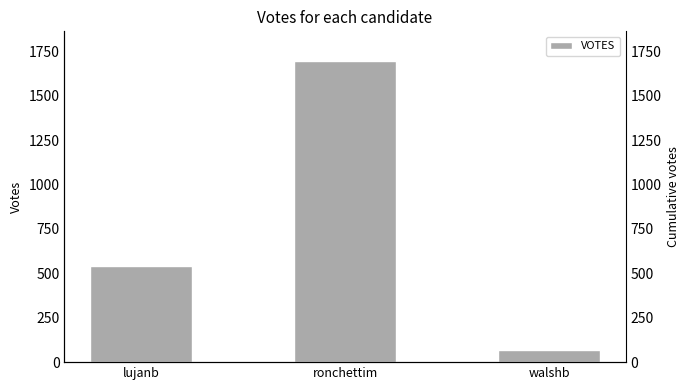

Are the bars horizontal?

No